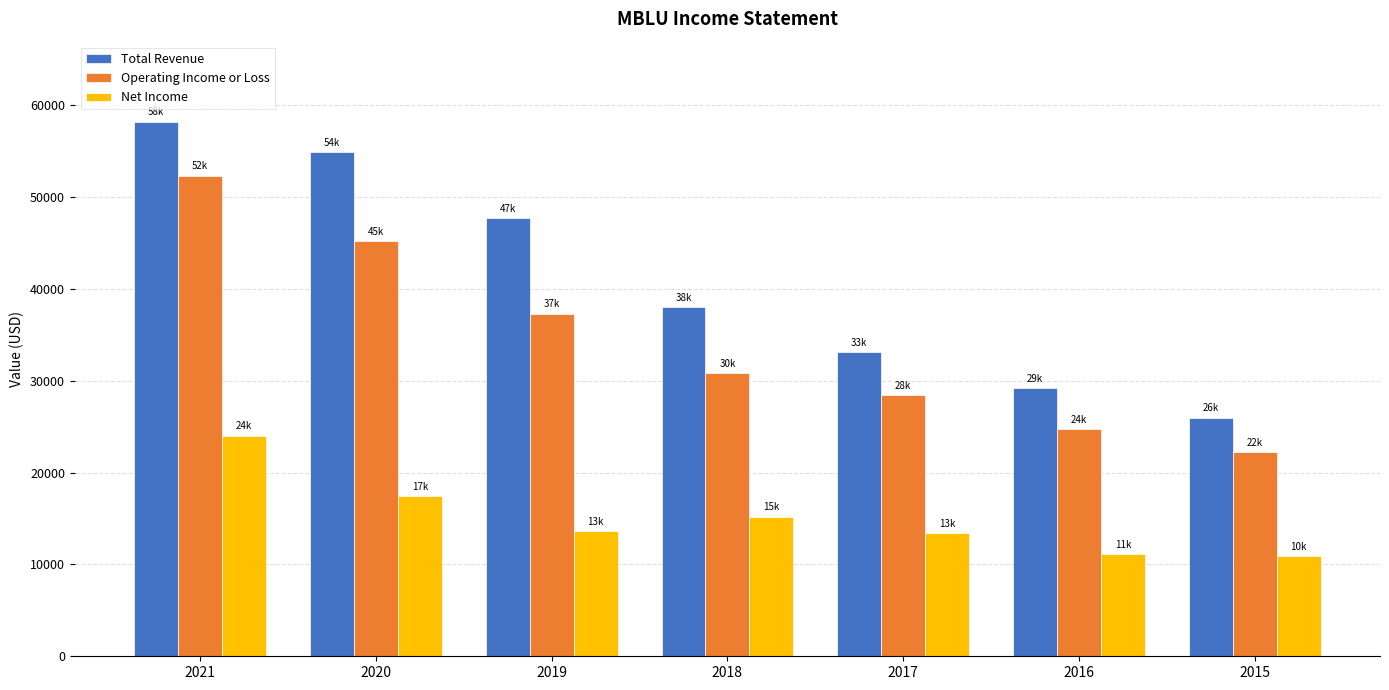

What is the lowest value of the Operating Income or Loss series?

22200